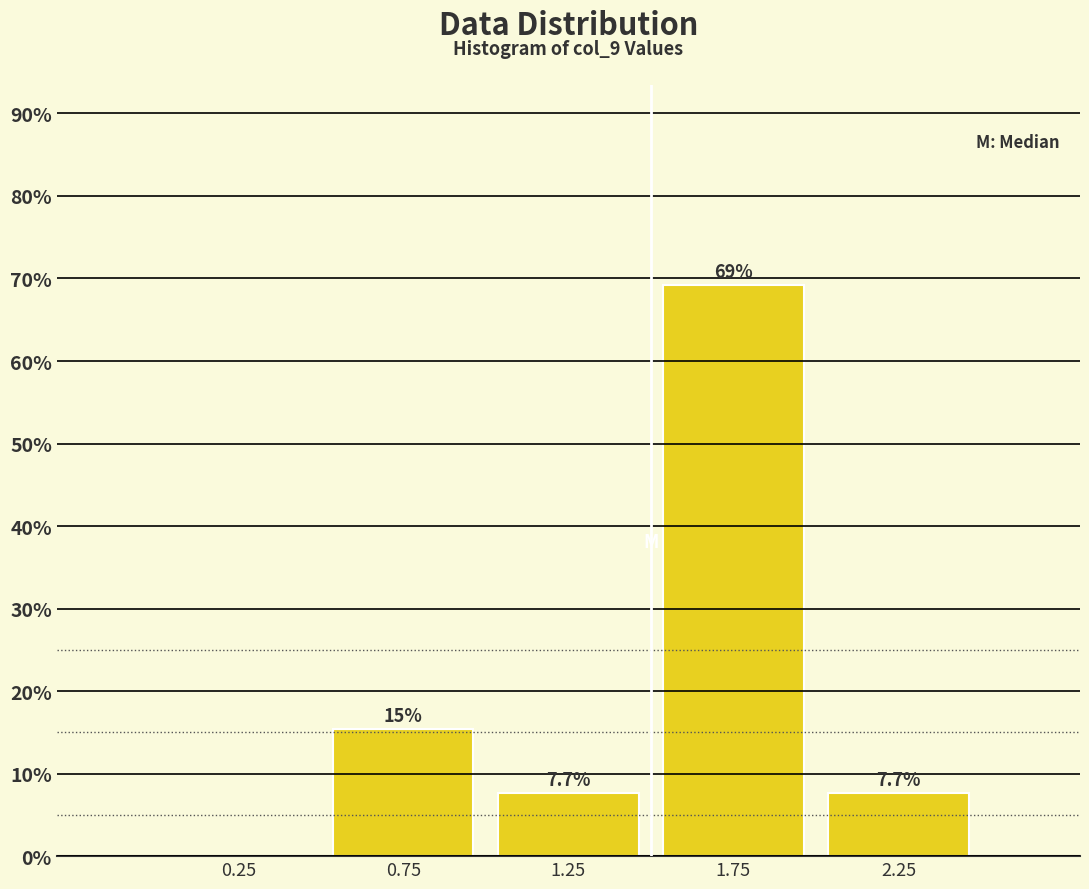

Which range on the x-axis has the tallest bar?

1.5 to 2.0